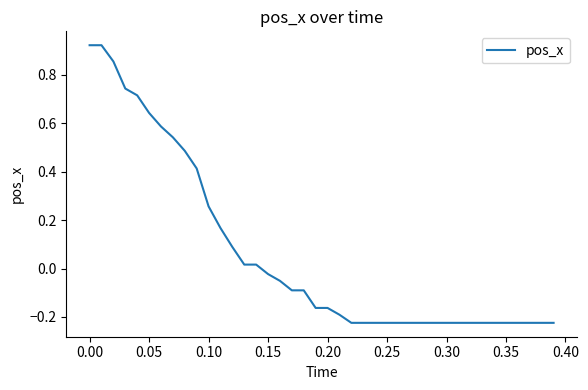

What is the difference between the maximum and minimum values?

1.1